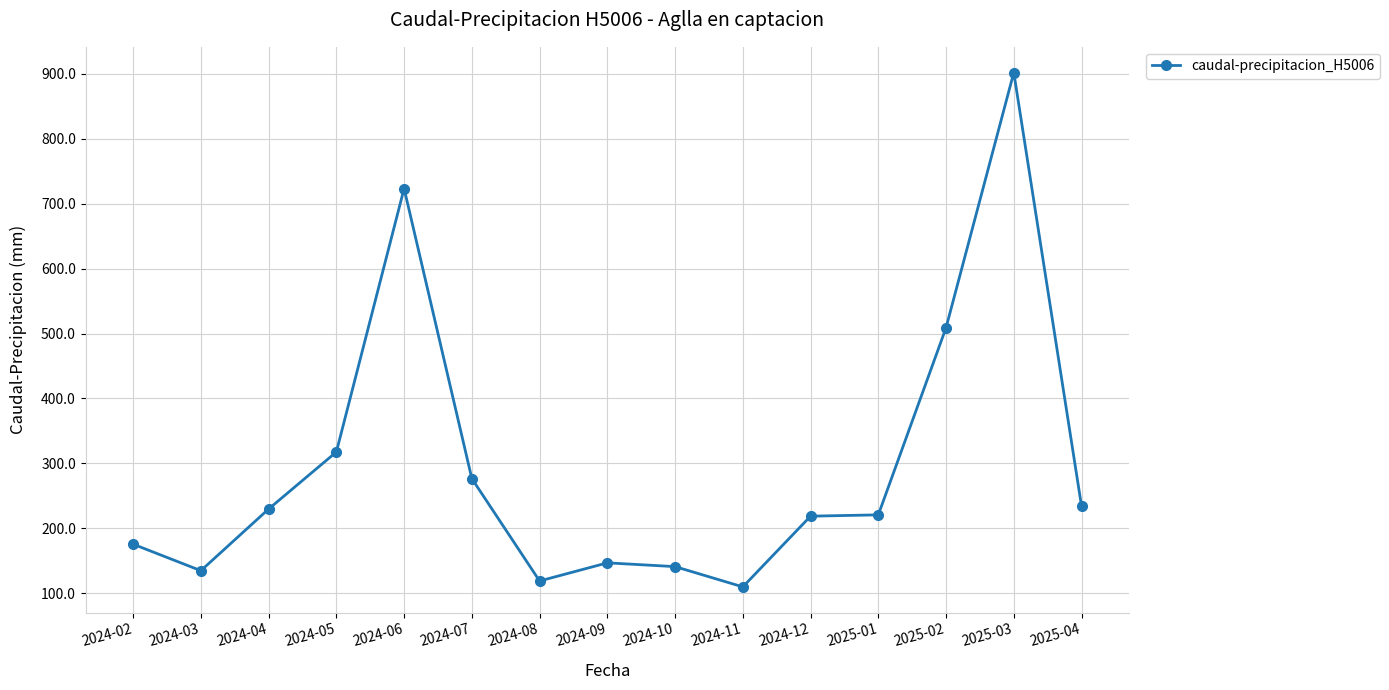

How many data points are above 220?

8